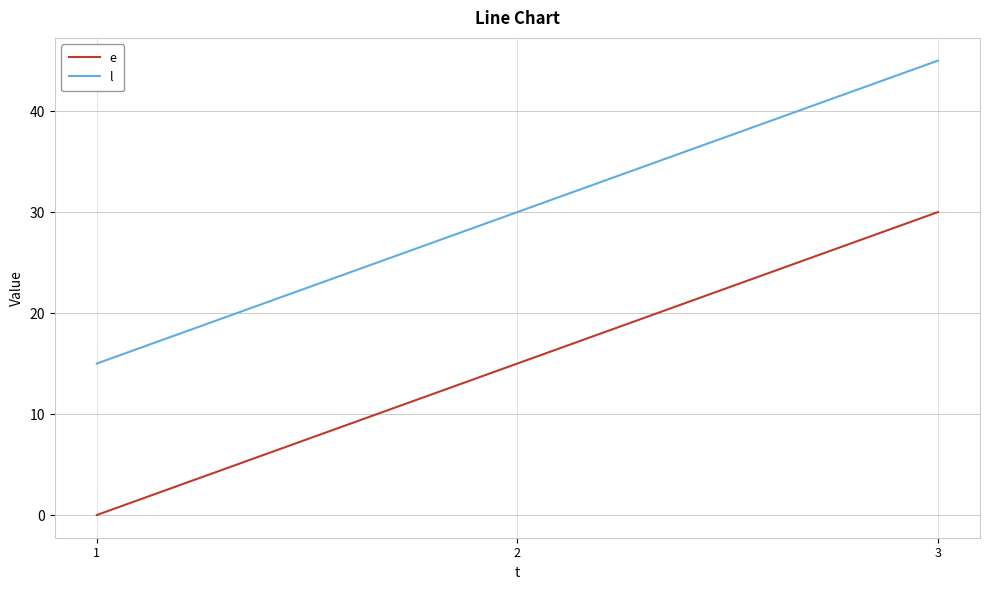

At which label is l closest to 30?

2